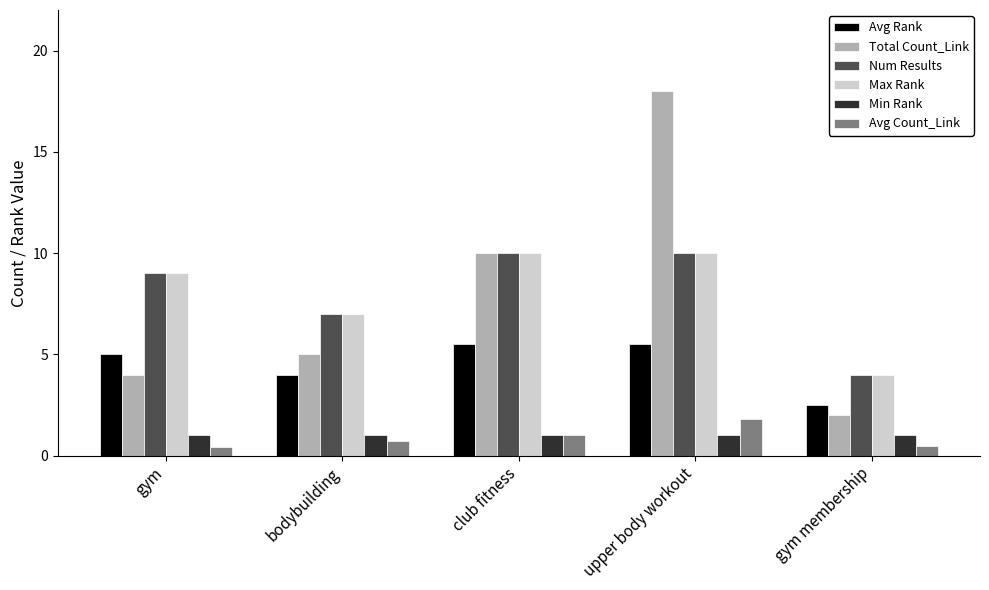

What value does the Total Count_Link series have at gym?

4.0